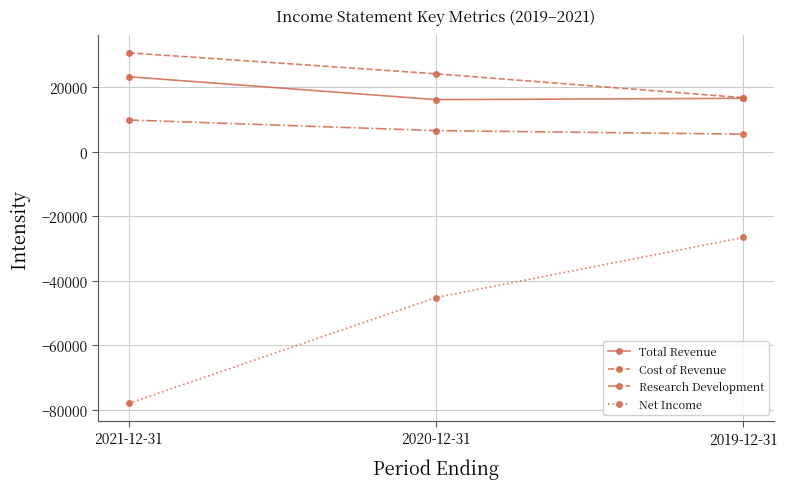

What is the label of the 2nd point from the left?

2020-12-31